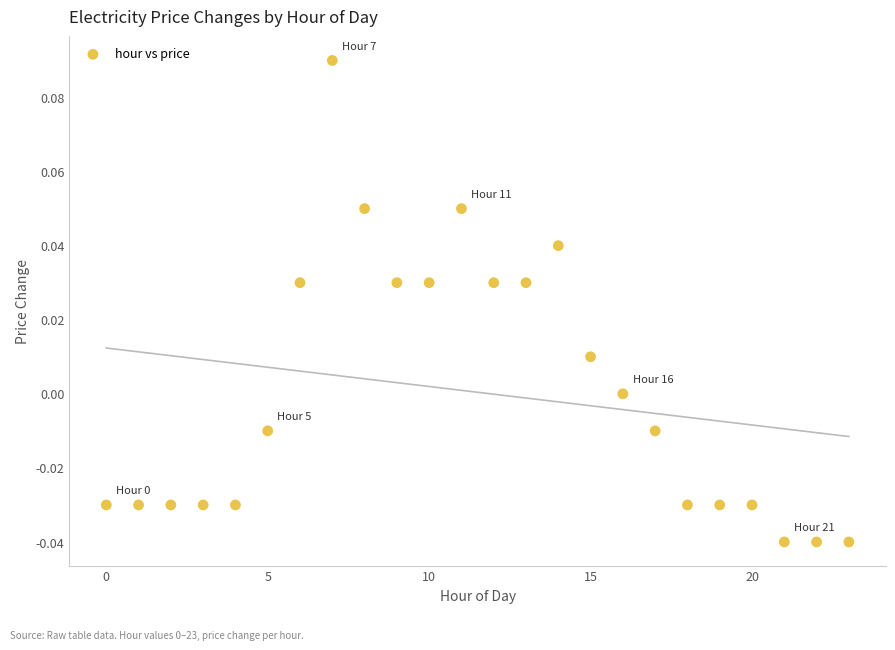

How many data points are displayed?

24